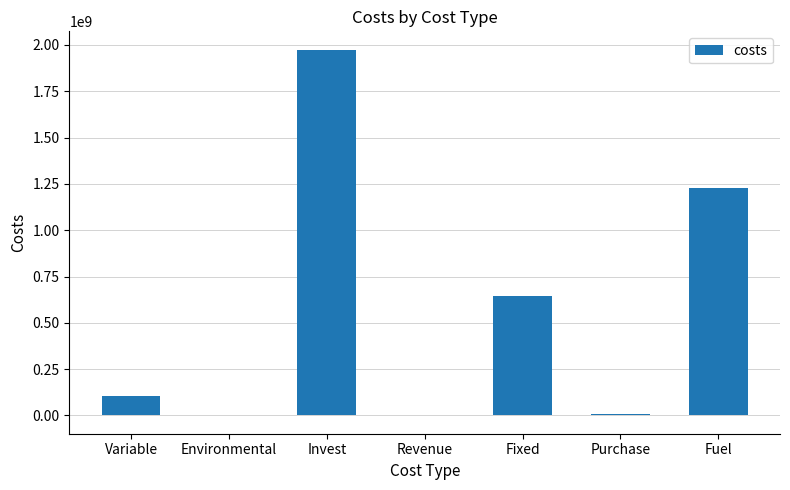

What is the maximum value shown in the chart?

1974884350.8